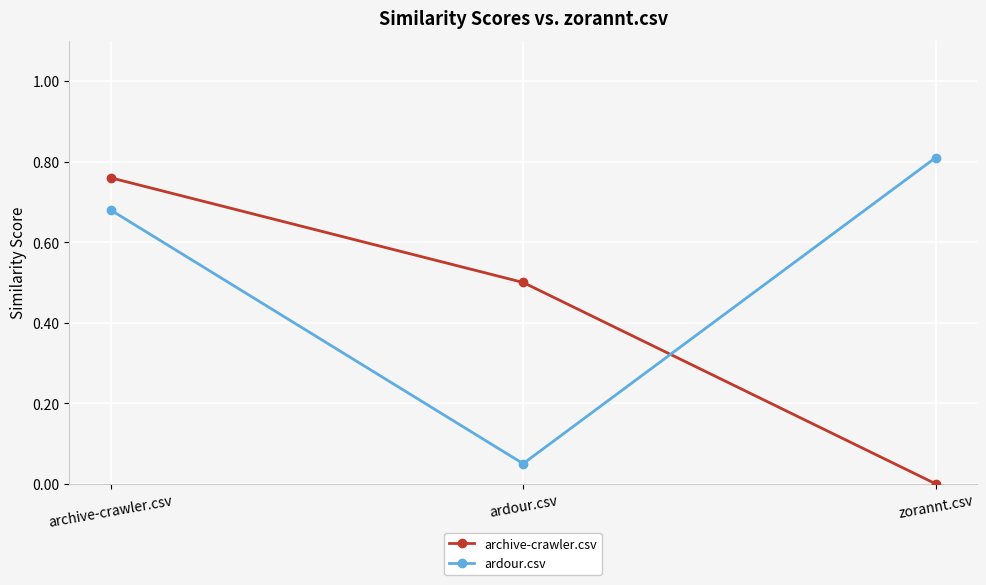

Count the archive-crawler.csv values in the range 0 to 1.

3